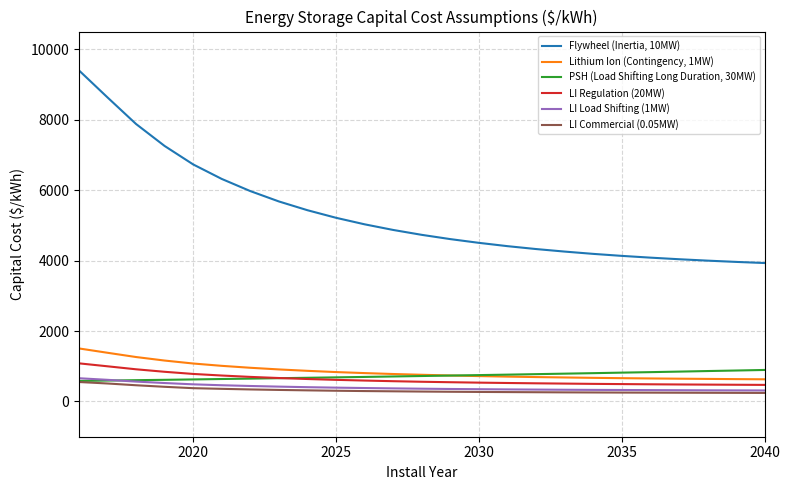

True or false: Lithium Ion (Contingency, 1MW) and Flywheel (Inertia, 10MW) intersect in this chart.

False